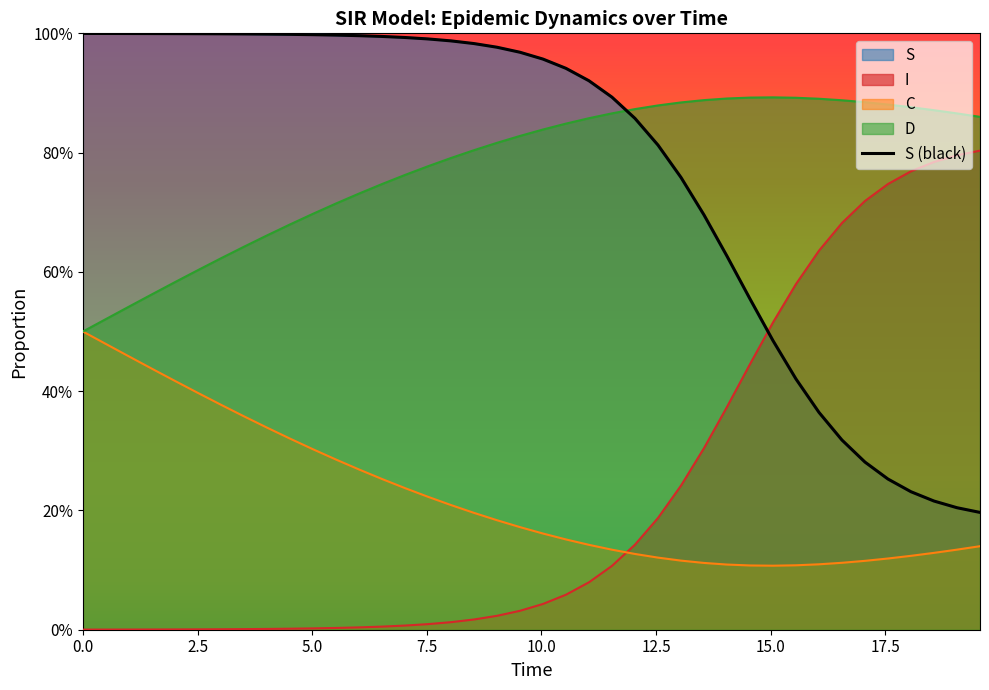

How many series are shown in this chart?

4